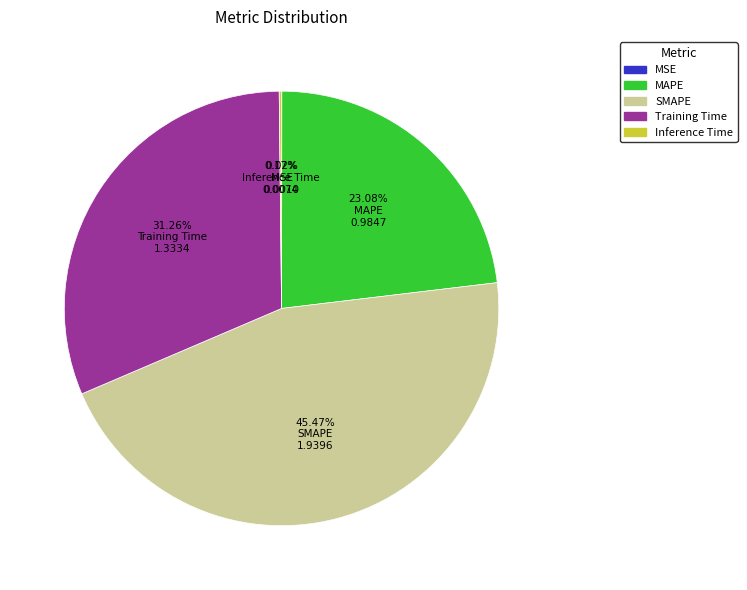

Is there any slice that represents more than half of the pie?

No